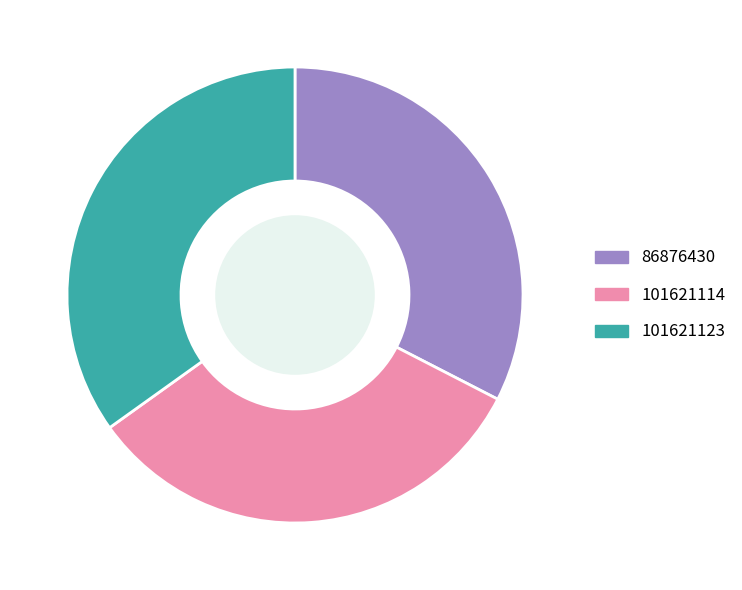

Combined, do 101621114 and 101621123 account for over 50%?

Yes